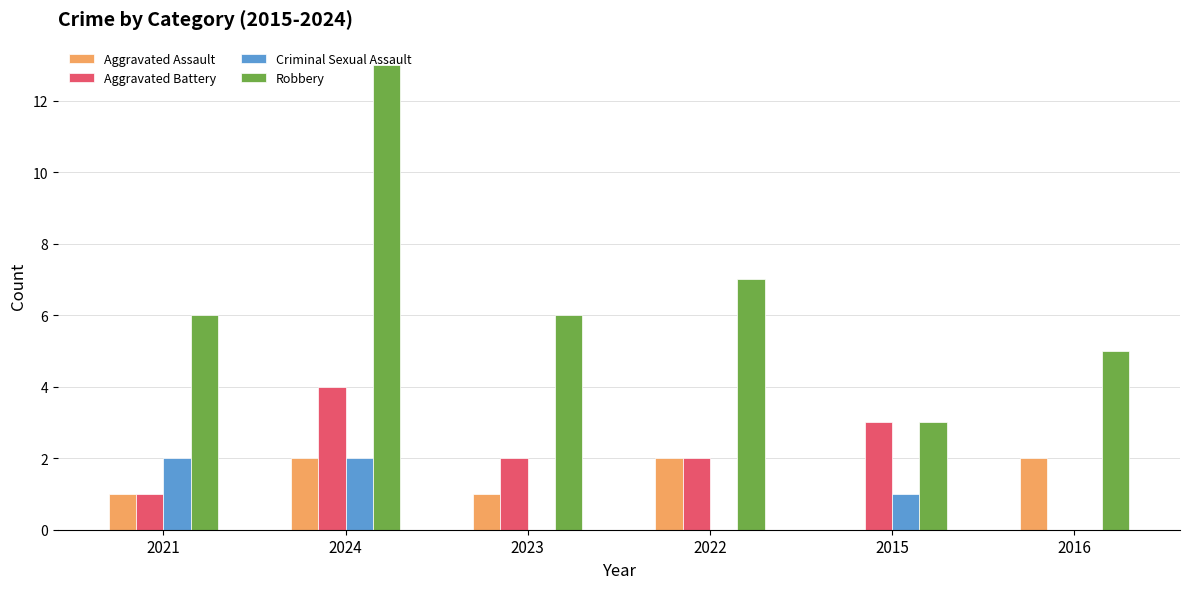

Which series changed the most between 2024 and 2015?

Robbery